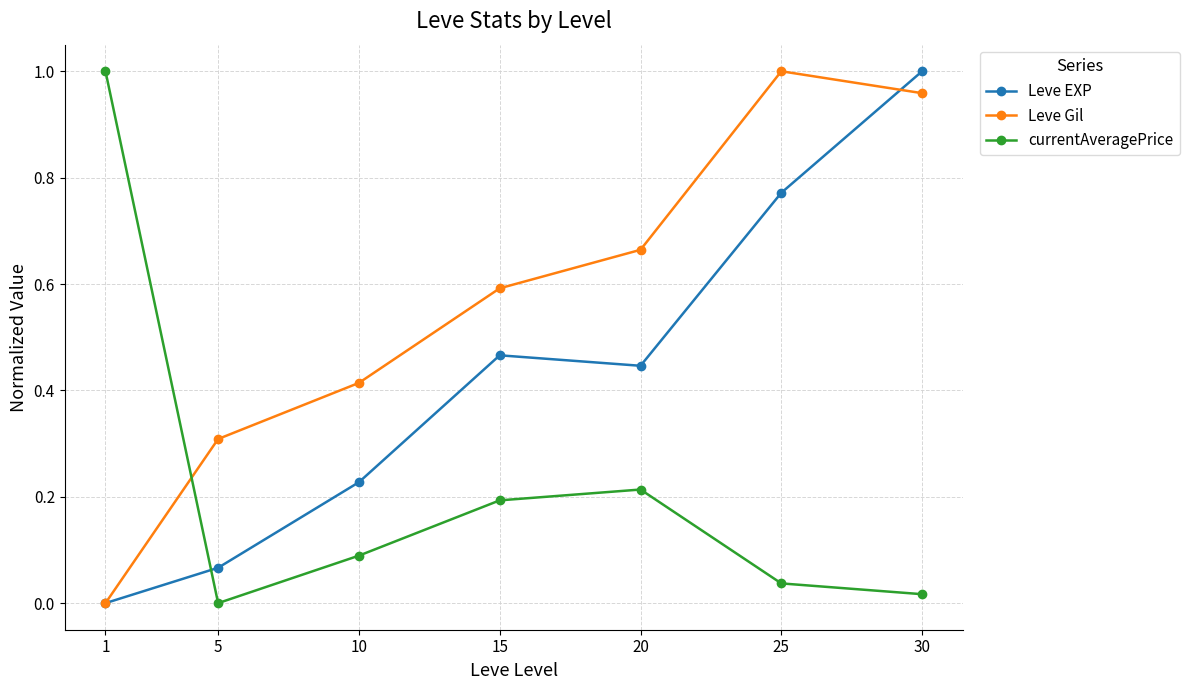

True or false: Leve Gil and Leve EXP cross at least once.

True